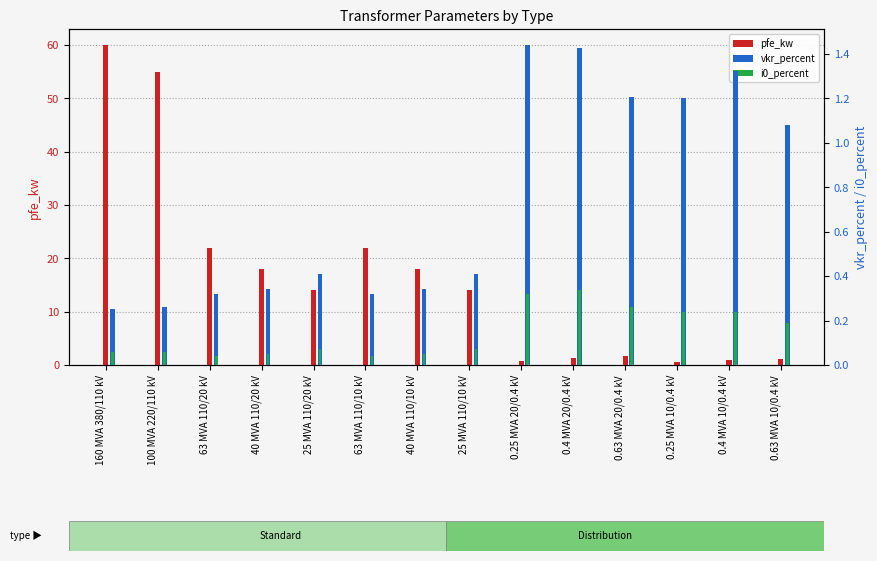

What are all the series names shown in the legend?

pfe_kw, vkr_percent, i0_percent